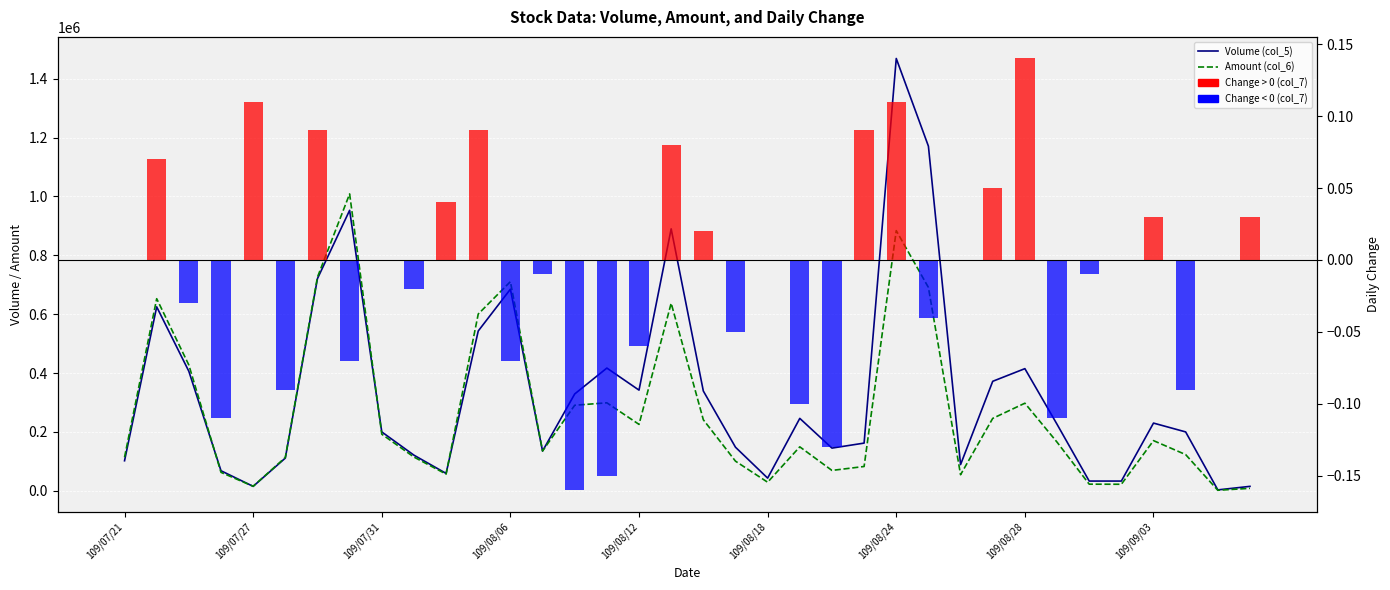

Which series has the widest spread of values?

Volume (col_5)